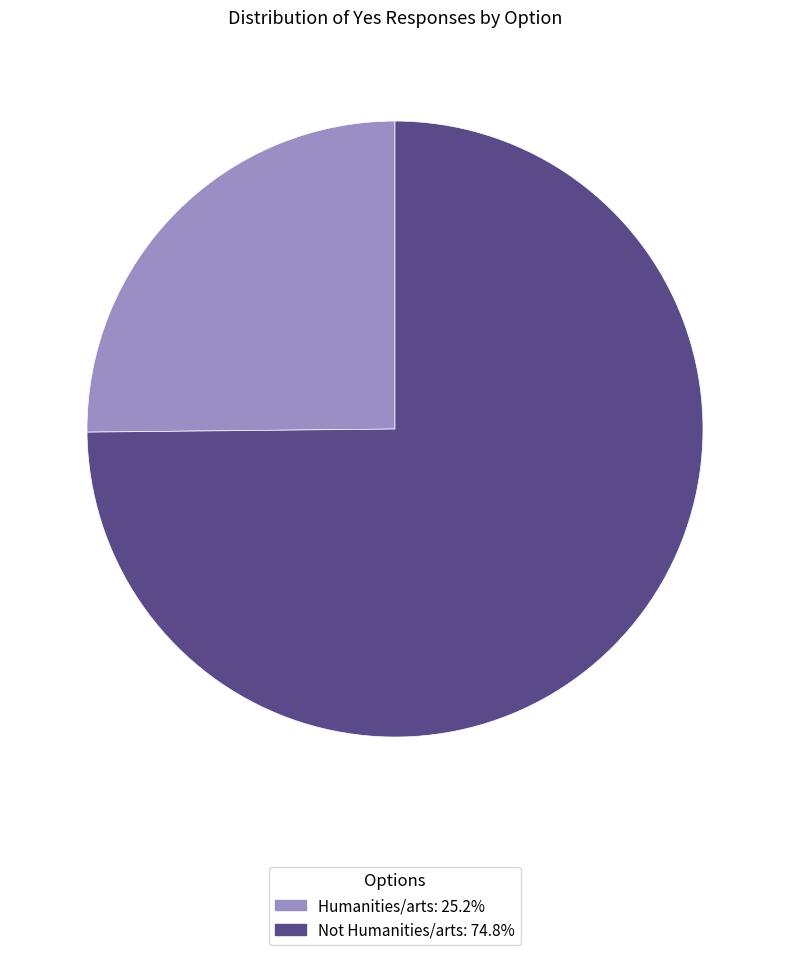

Does Not Humanities/arts account for over 50% of the chart?

Yes